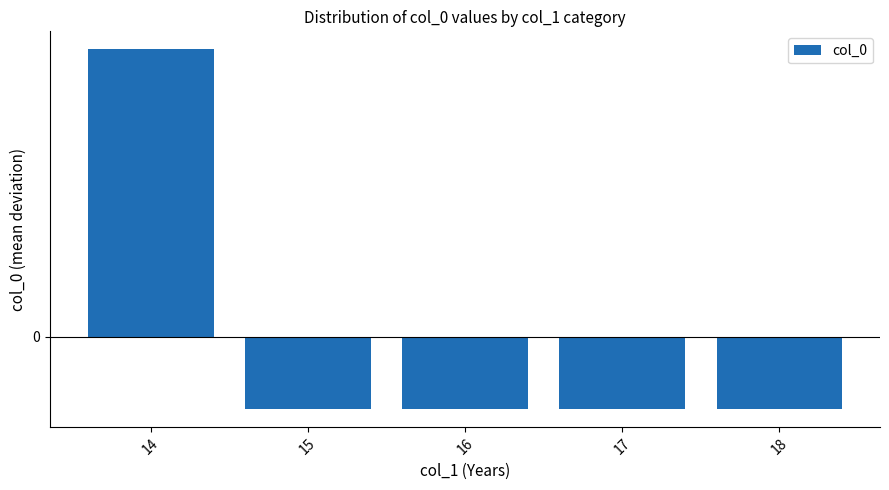

What is the change in value from 14 to 16?

-0.4